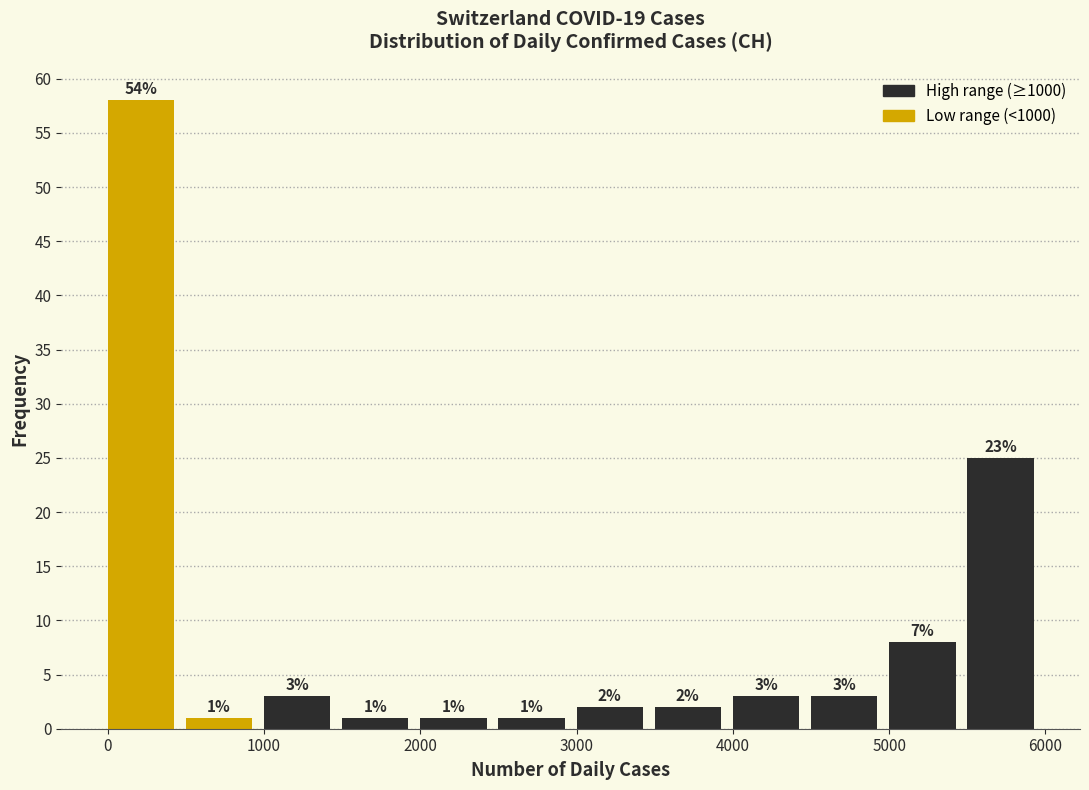

Over which range of the x-axis is the bar tallest?

0 to 500